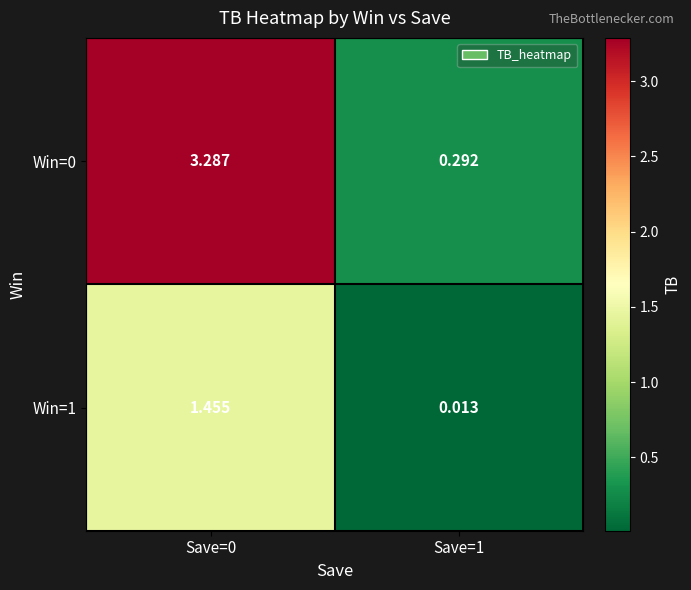

Is the value of Win=1 at Save=0 greater than the value of Win=0 at Save=0?

No